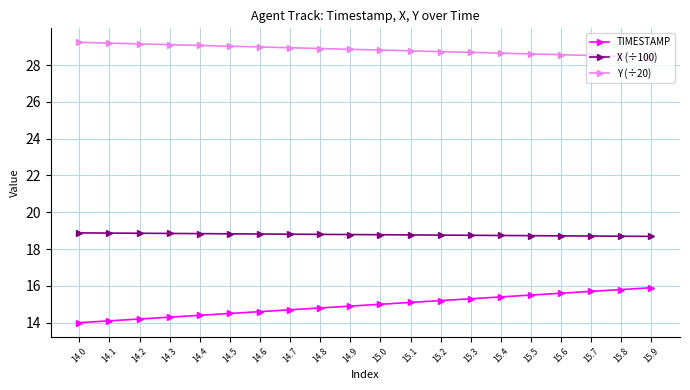

Which series has the largest range (max minus min)?

TIMESTAMP